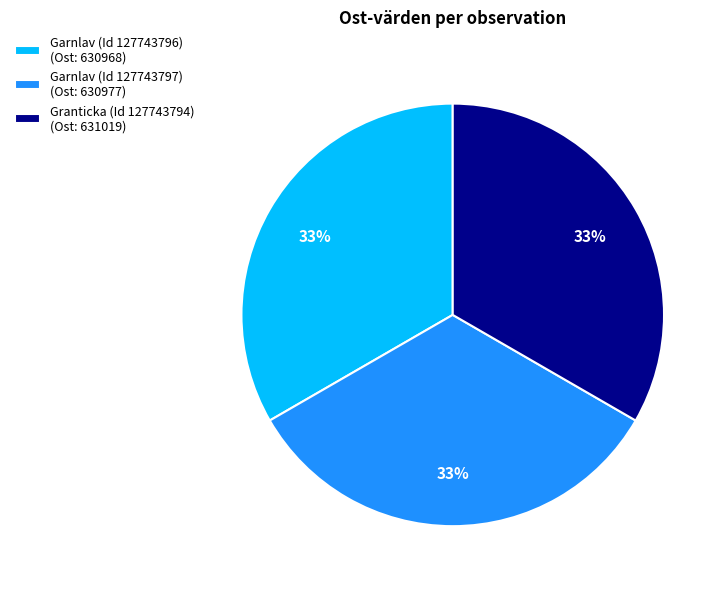

True or false: Garnlav (Id 127743797) (Ost: 630977) accounts for 33% of the total.

True